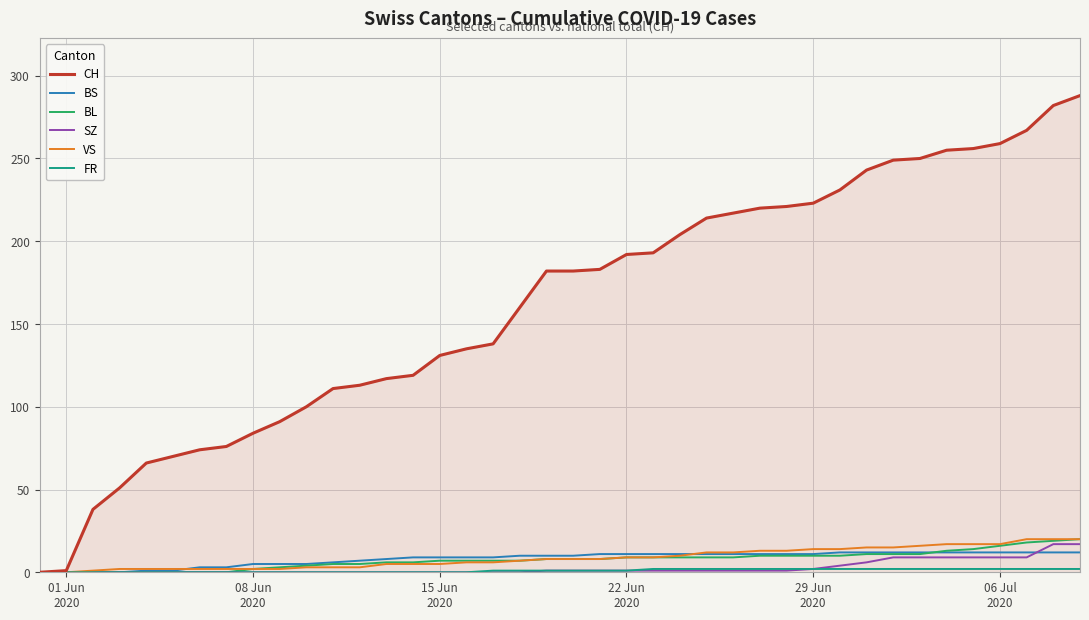

What is the maximum value for CH?

288